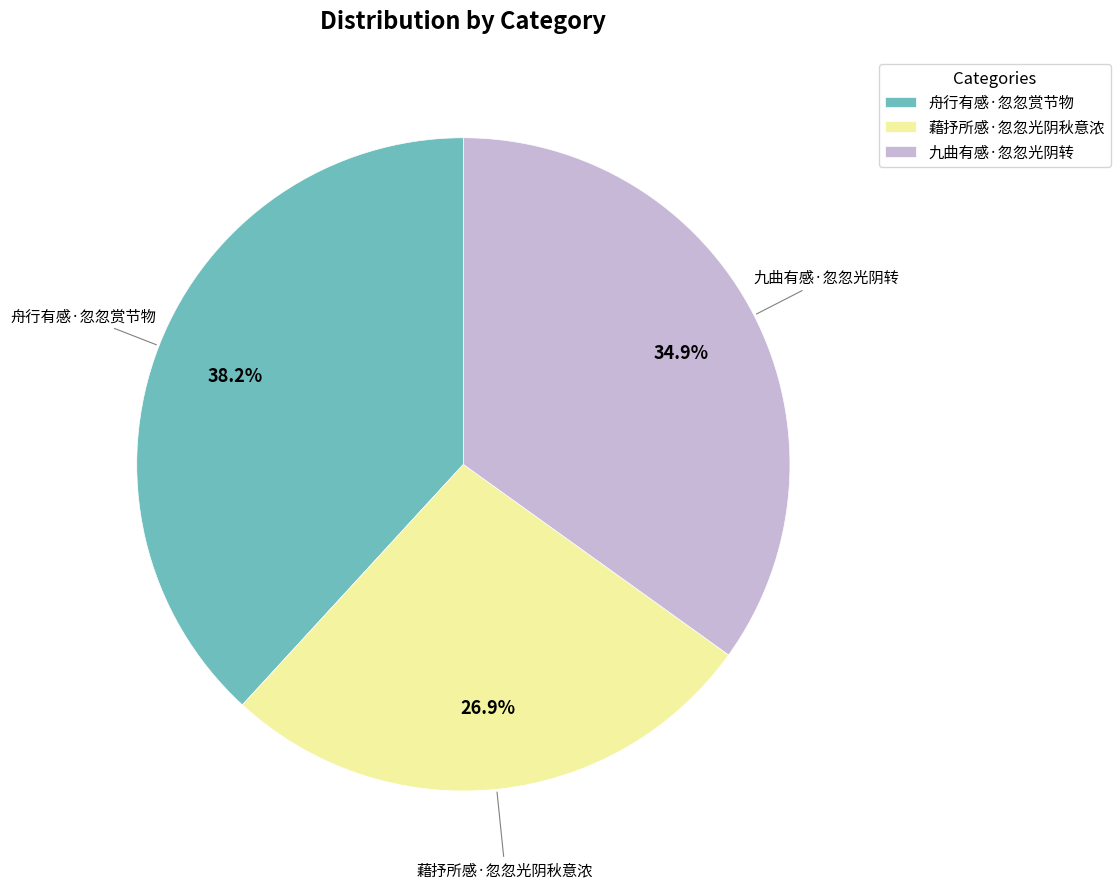

To the nearest percent, what is the difference between the largest and smallest slice percentages?

11%